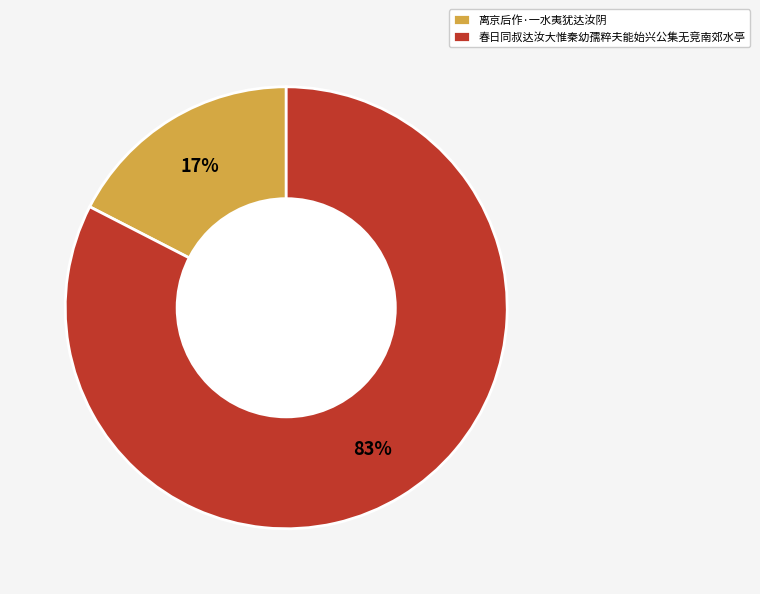

Which slice is the largest?

春日同叔达汝大惟秦幼孺粹夫能始兴公集无竞南郊水亭